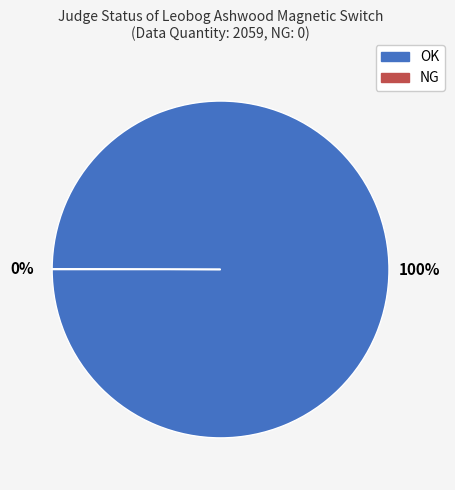

Which category accounts for the majority?

OK